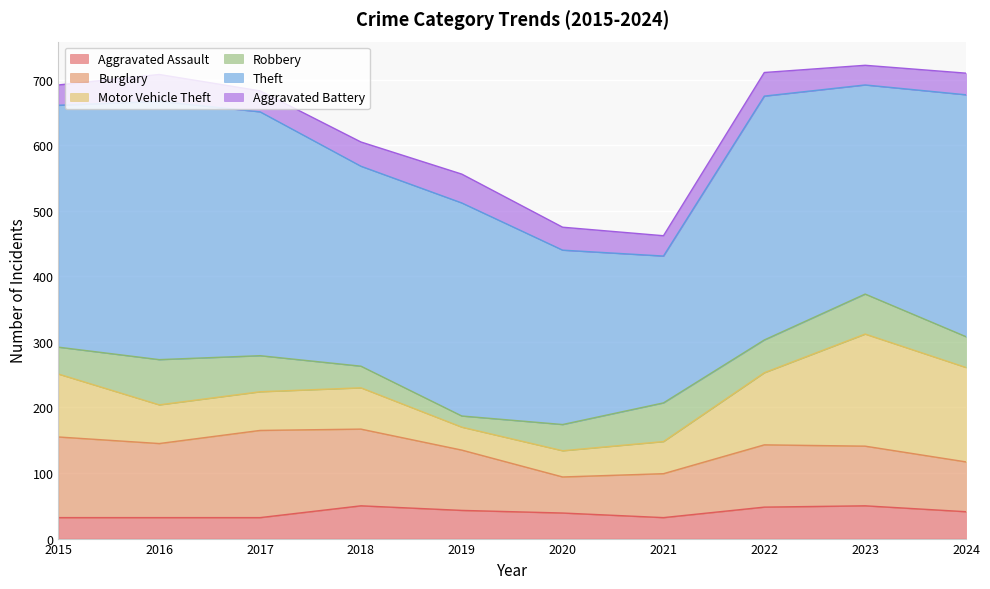

At how many categories does at least one series exceed 324?

6